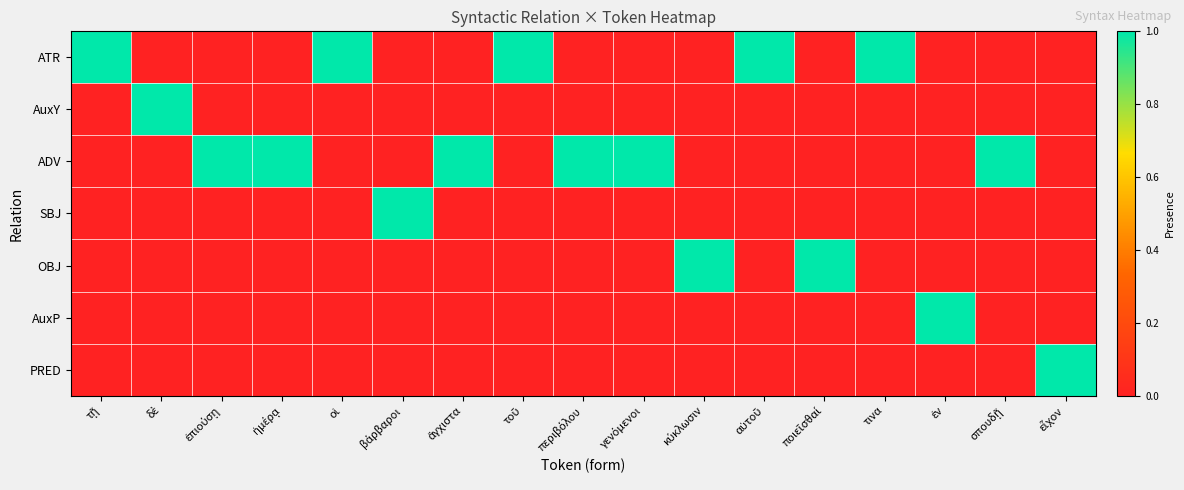

Which series has the largest range (max minus min)?

ATR